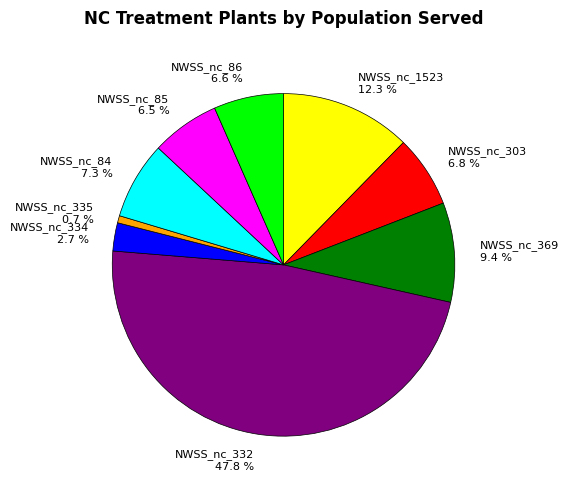

How many slices are in this pie chart?

9